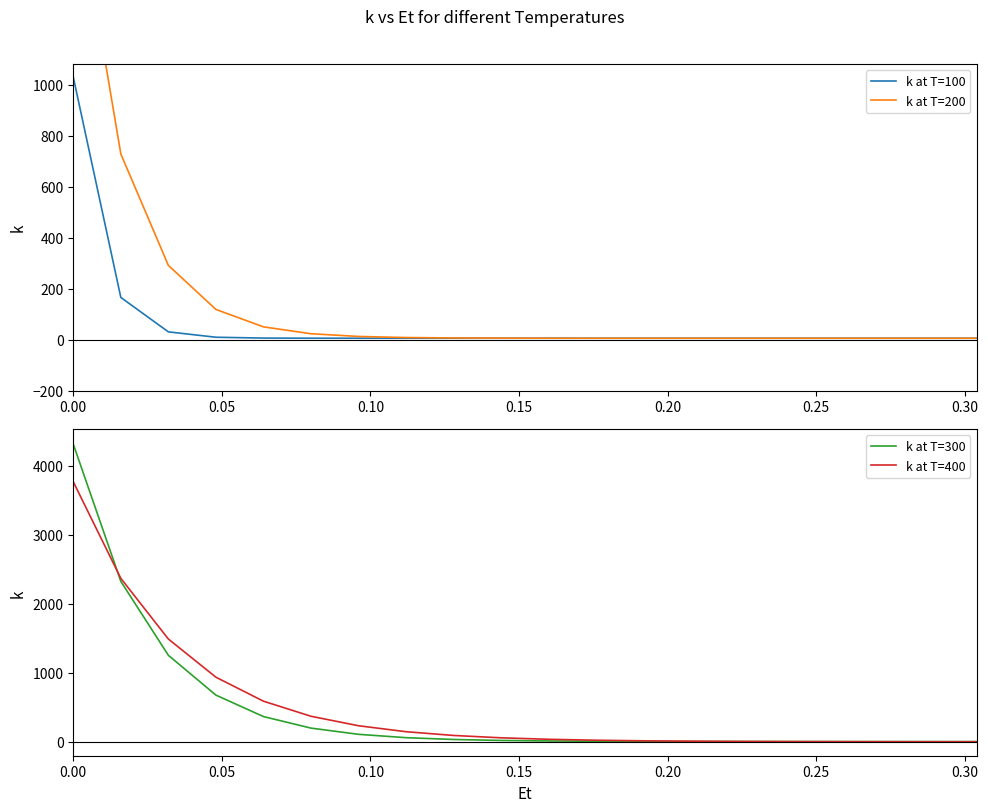

What is the highest value of the k at T=100 series?

1029.2